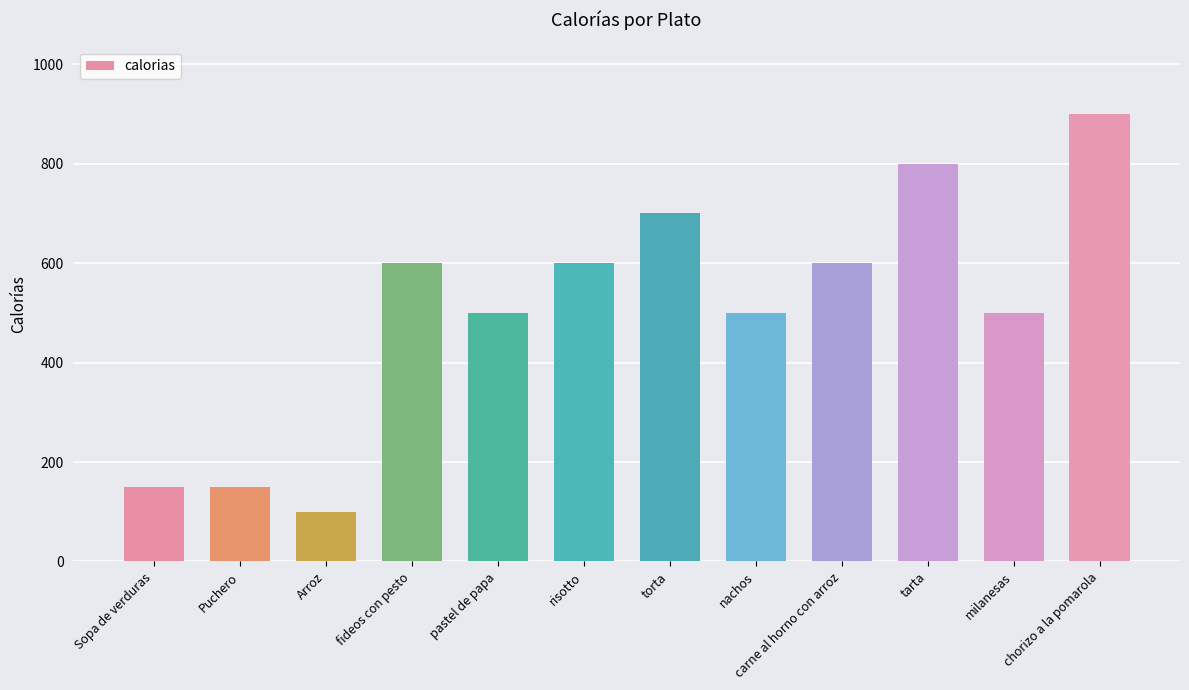

Reading right to left, what are all the values shown in this chart?

chorizo a la pomarola=900	milanesas=500	tarta=800	carne al horno con arroz=600	nachos=500	torta=700	risotto=600	pastel de papa=500	fideos con pesto=600	Arroz=100	Puchero=150	Sopa de verduras=150